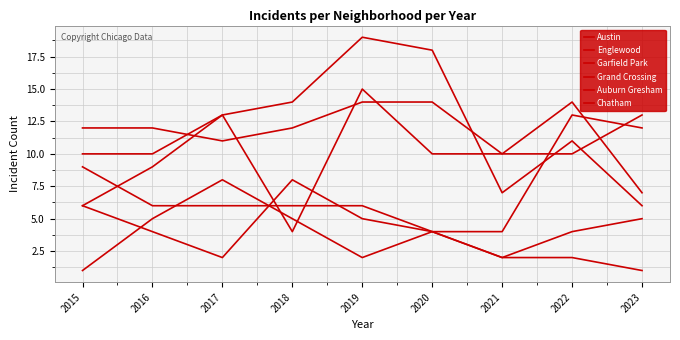

List the labels in order of Garfield Park value, largest first.

2019, 2020, 2018, 2017, 2022, 2016, 2021, 2015, 2023